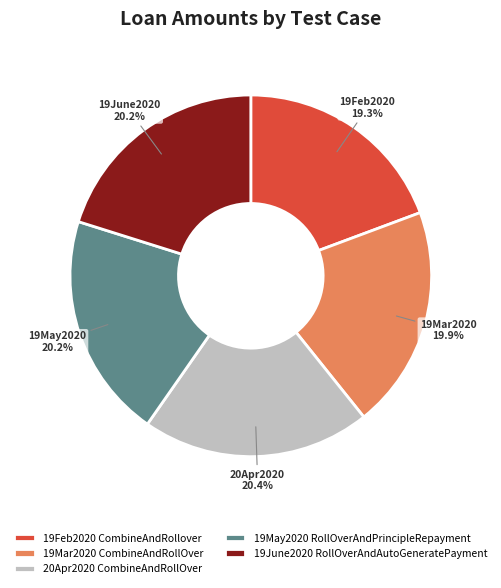

Does any single category account for the majority?

No